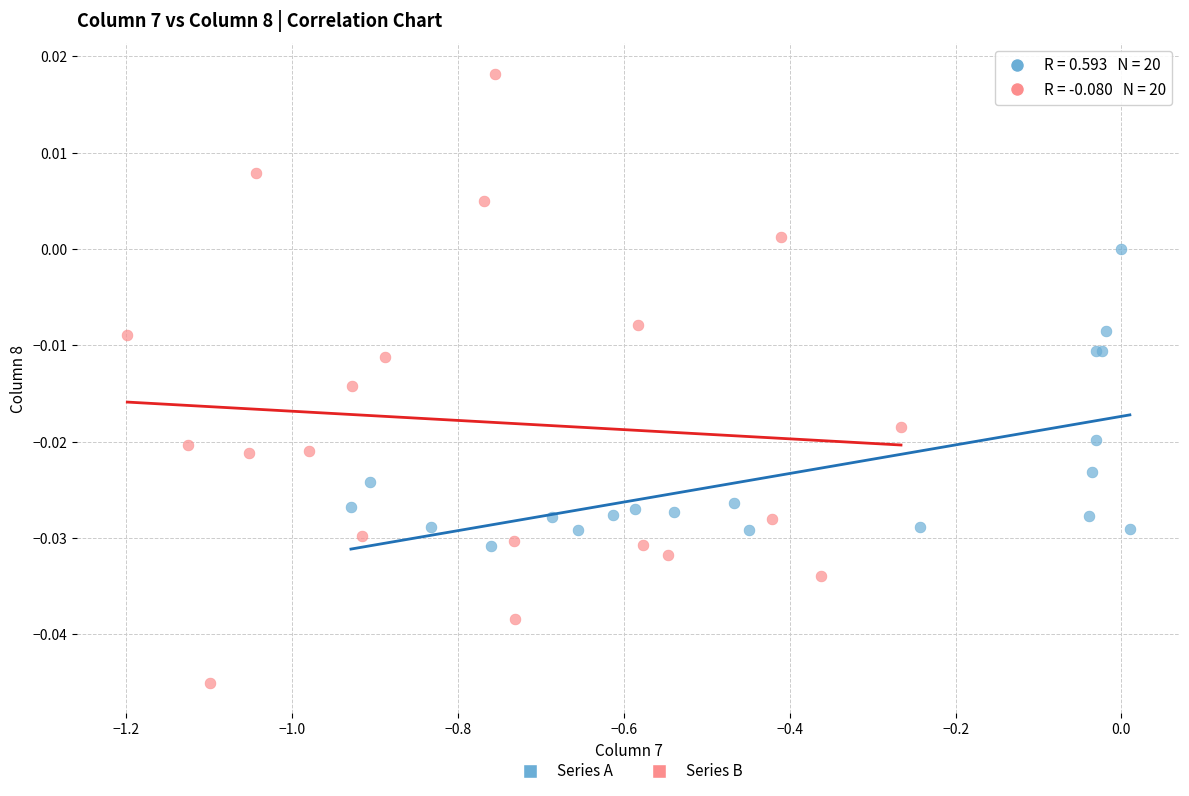

Which series contains the highest Y value?

Series B